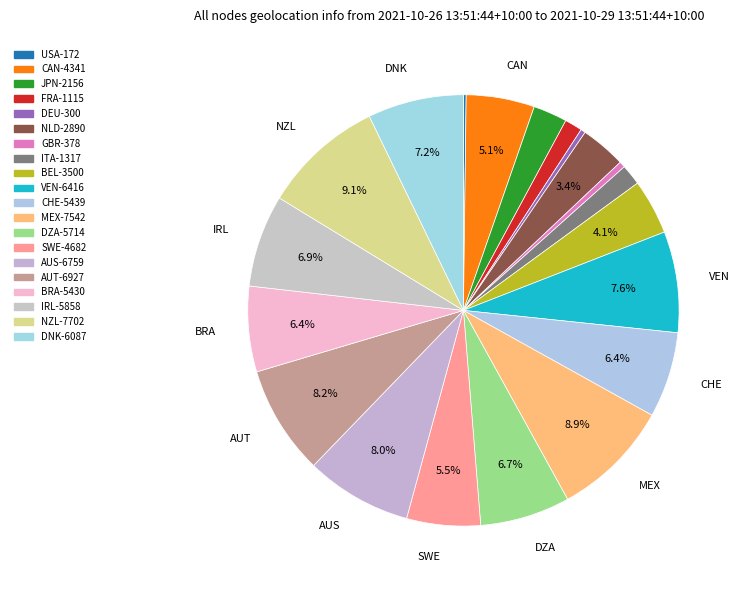

Combined, do CHE and VEN account for over 50%?

No